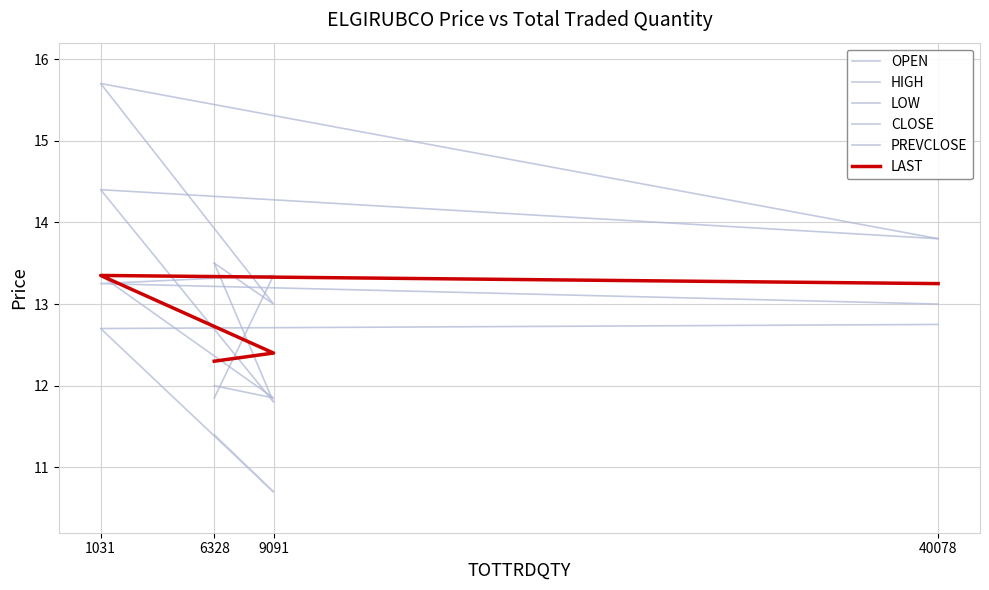

Which series changed the most between 1031 and 40078?

HIGH